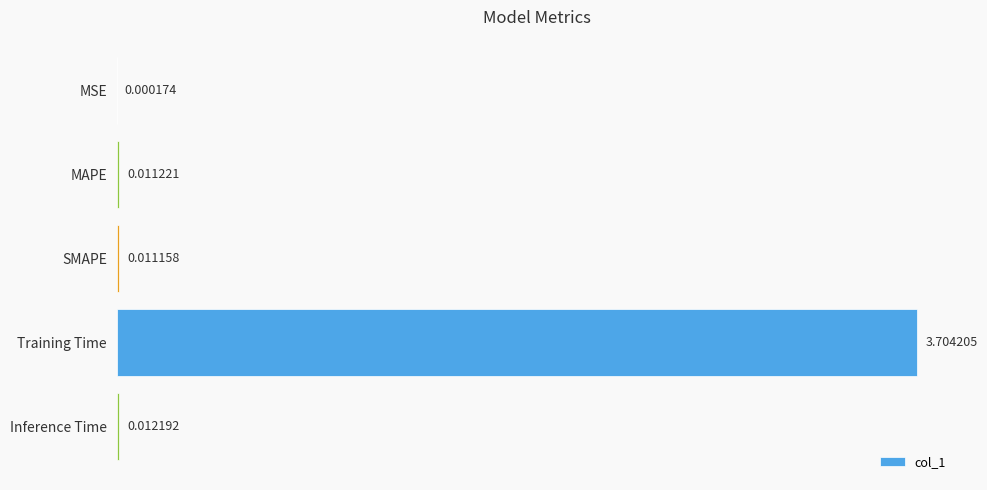

Where is the data nearest to the value 1?

Inference Time